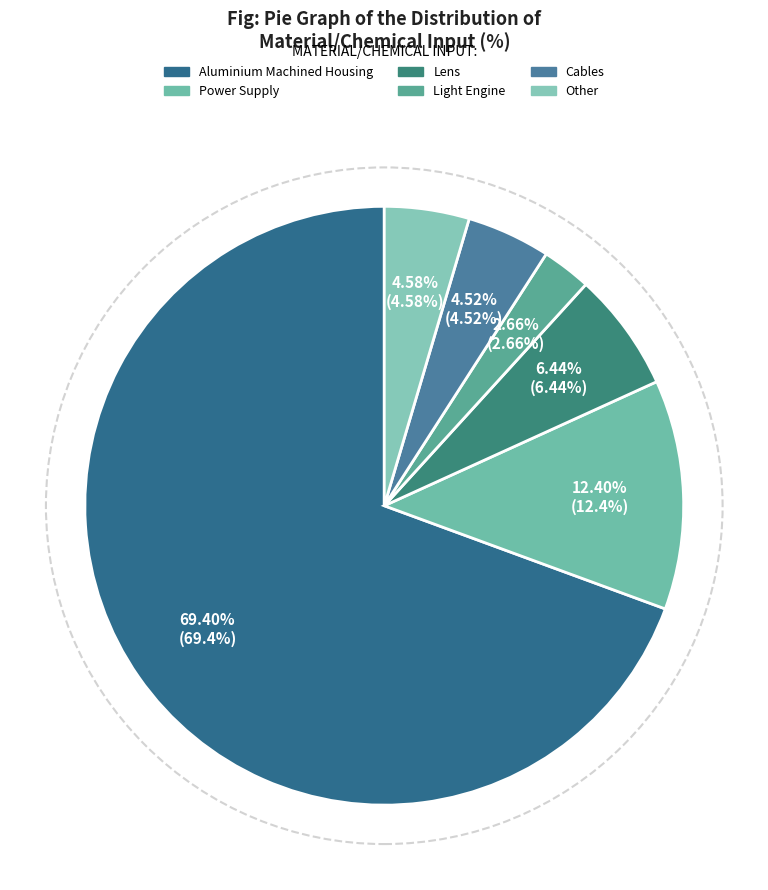

Do Power Supply and Light Engine together represent more than half of the pie?

No